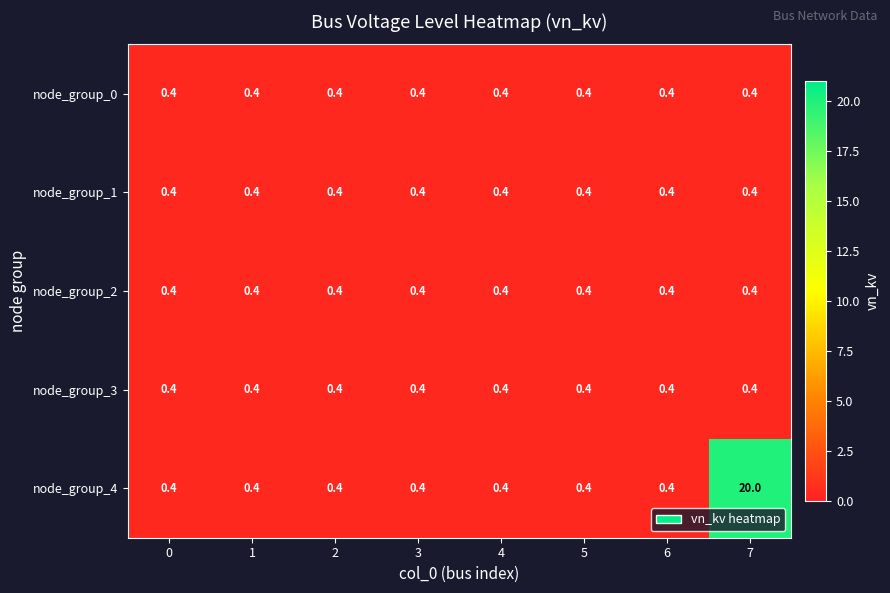

At which category is the sum across all series the highest?

7